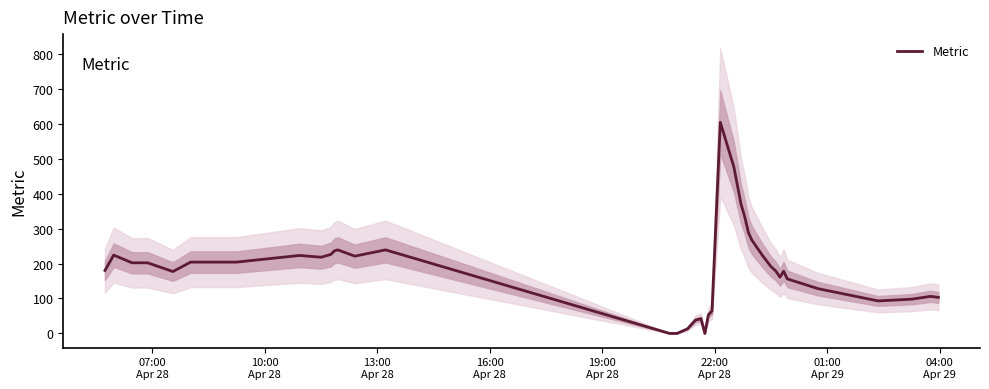

What is the highest value of the Metric series?

604